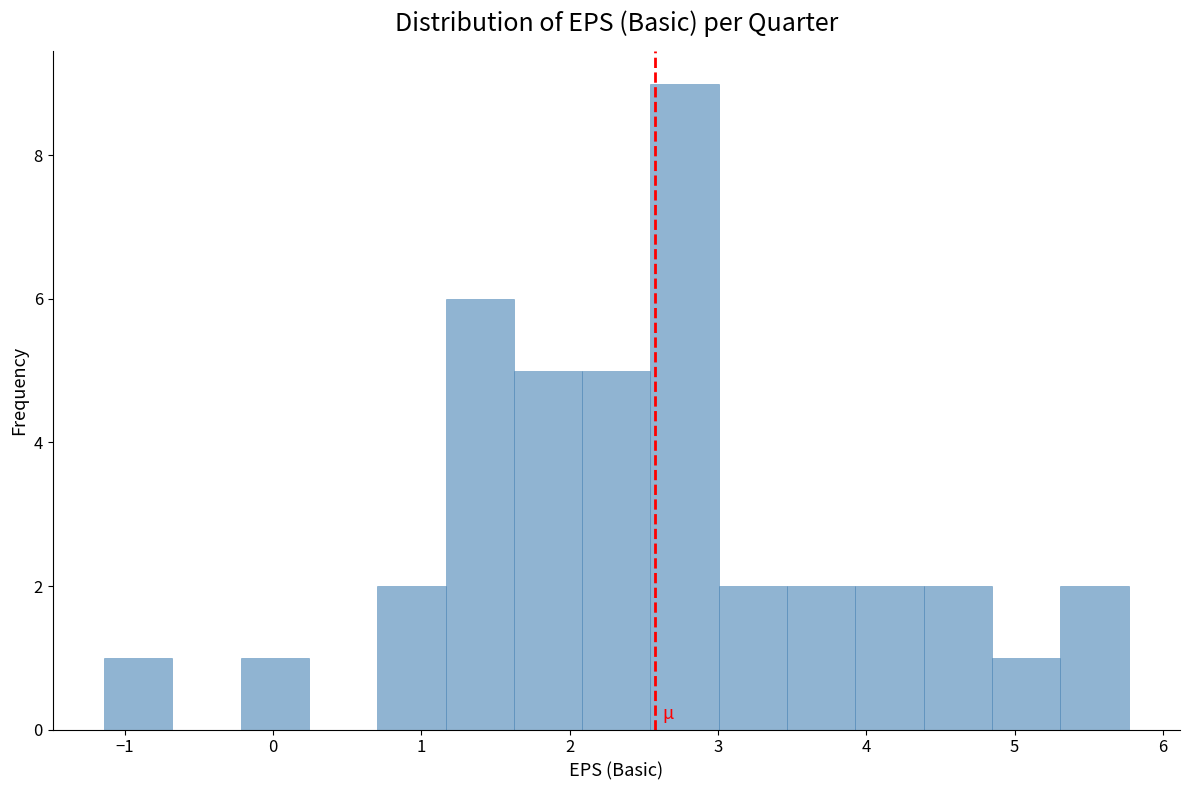

Reading left to right, transcribe this chart: for each bar, give the range it covers on the x-axis and its height. Neither the bar edges nor the heights are printed on the chart, so give them approximately, as read against the axes.

-1.1 to -0.7: 1
-0.7 to -0.2: 0
-0.2 to 0.2: 1
0.2 to 0.7: 0
0.7 to 1.2: 2
1.2 to 1.6: 6
1.6 to 2.1: 5
2.1 to 2.5: 5
2.5 to 3.0: 9
3.0 to 3.5: 2
3.5 to 3.9: 2
3.9 to 4.4: 2
4.4 to 4.8: 2
4.8 to 5.3: 1
5.3 to 5.8: 2